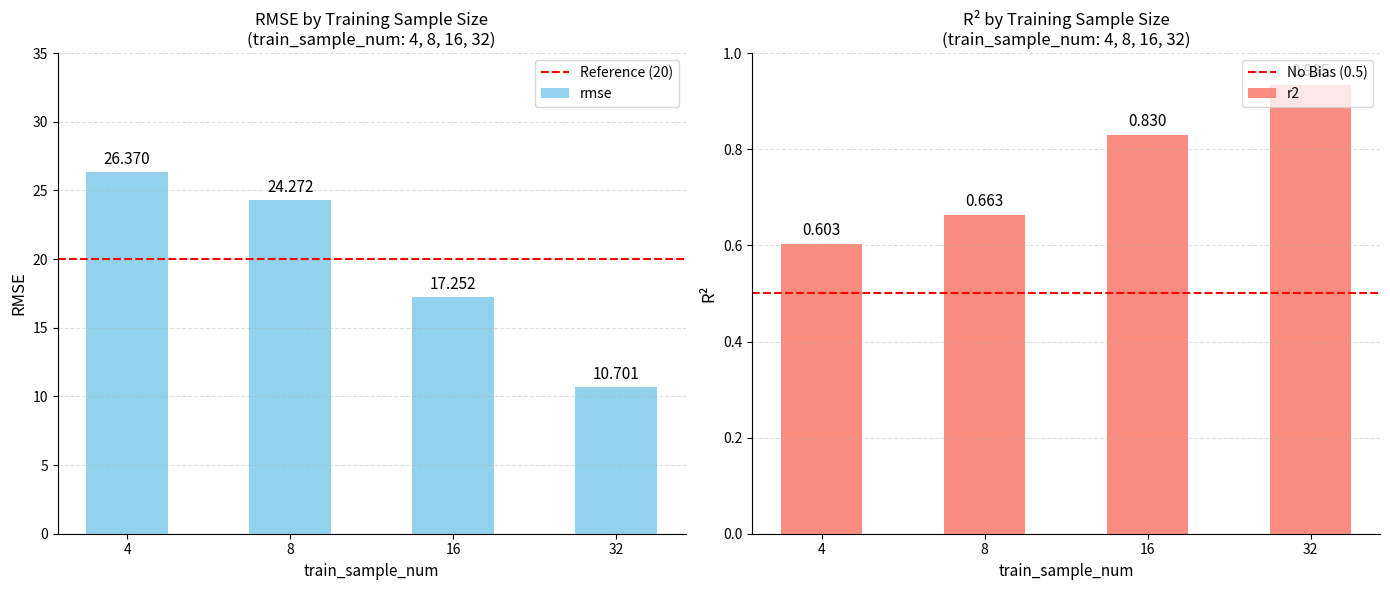

What are all the series names shown in the legend?

rmse, r2